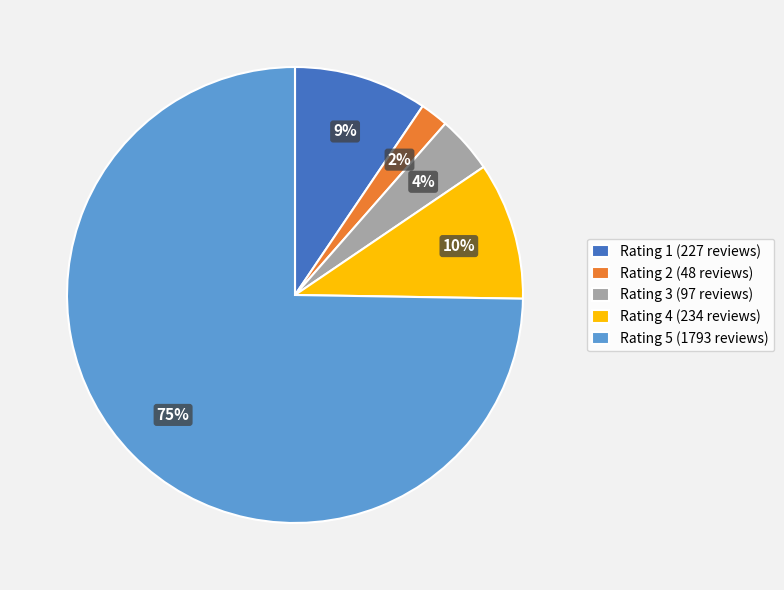

To the nearest percent, what portion does Rating 3 represent?

4%